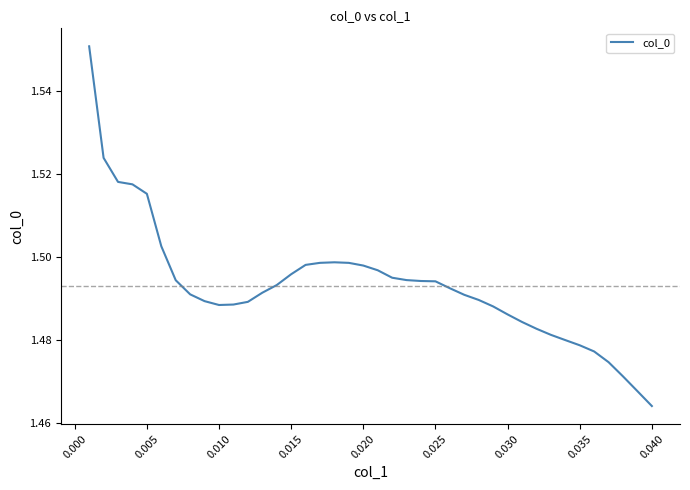

What is the sum of all values?

59.7